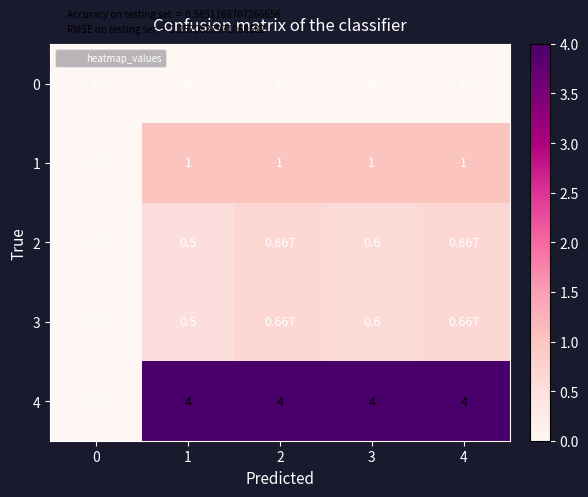

Which series has the largest range (max minus min)?

4